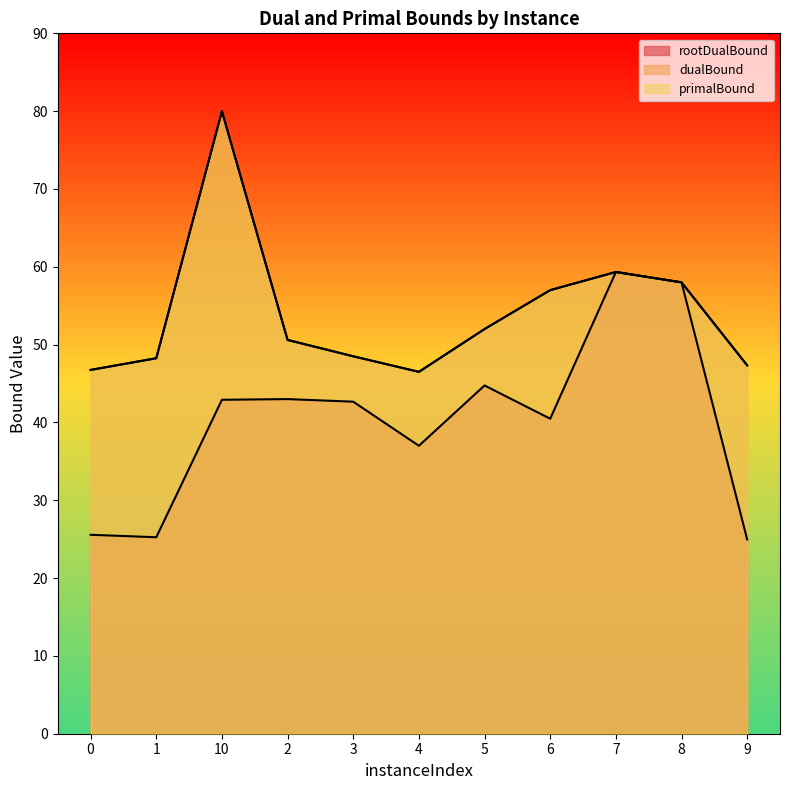

How many categories are shown in the chart?

11